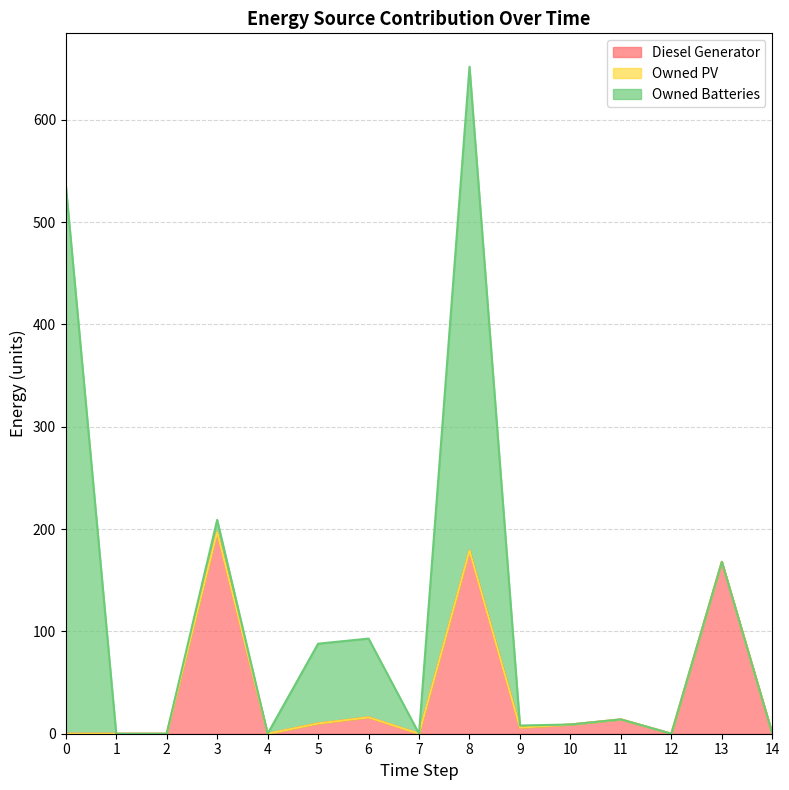

What is the value of the Owned Batteries point at the 4th from the left?

12